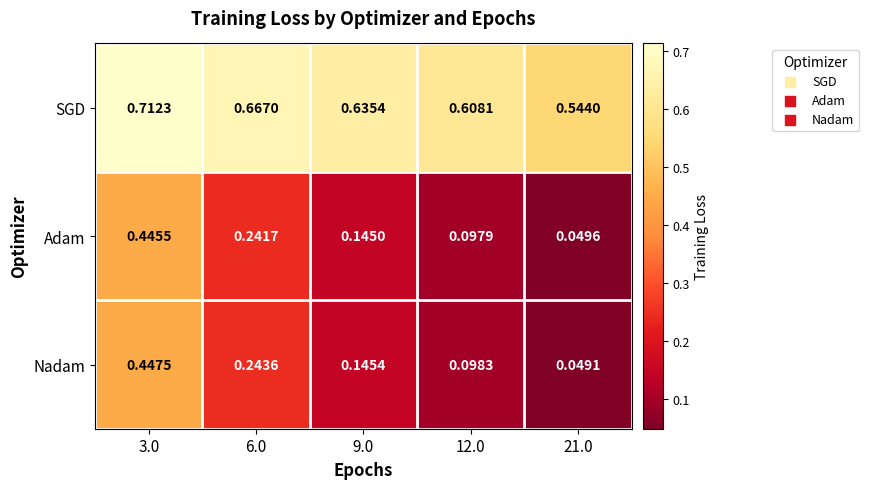

Is the value of Adam at 9.0 greater than the value of Nadam at 6.0?

No